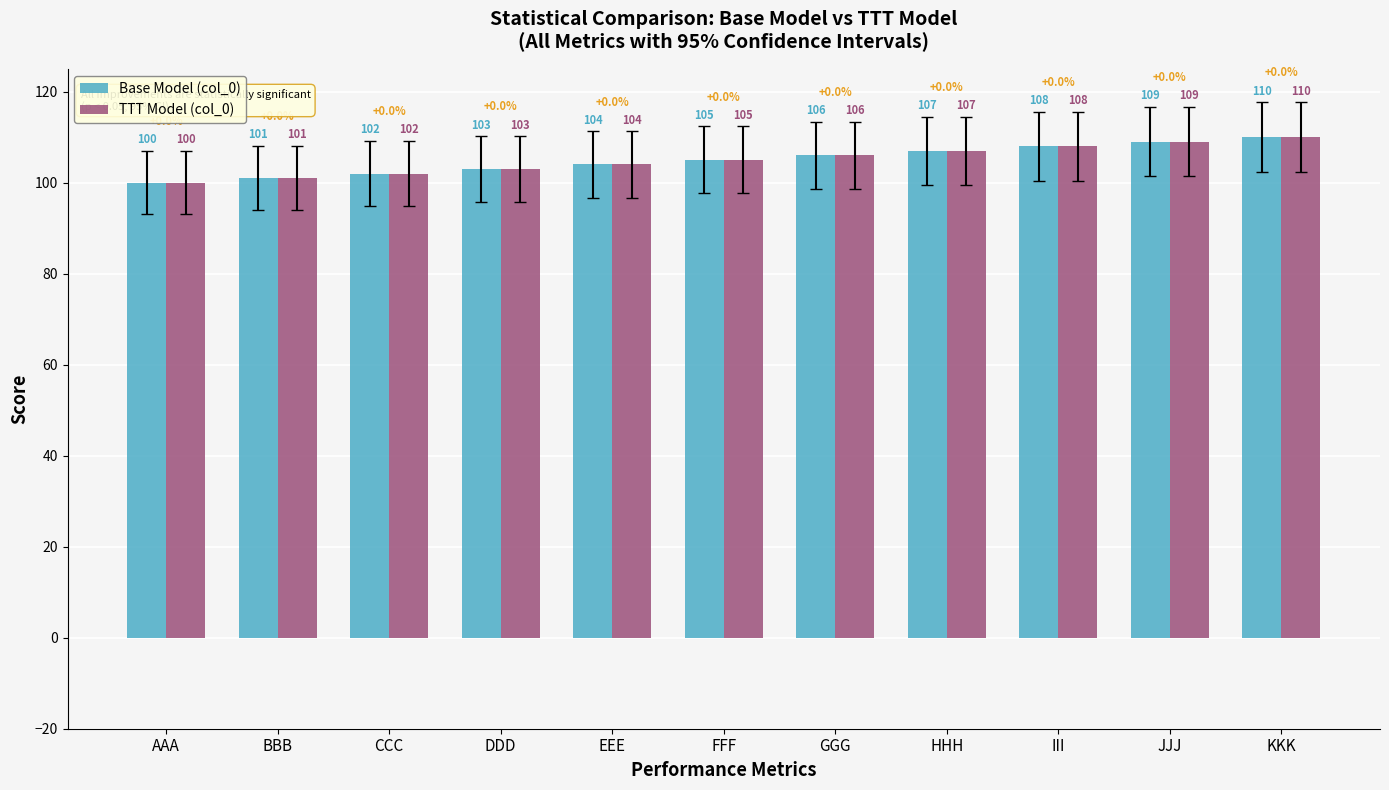

Reading left to right, transcribe all the data shown in this chart.

Base Model (col_0): 100	101	102	103	104	105	106	107	108	109	110
TTT Model (col_0): 100	101	102	103	104	105	106	107	108	109	110